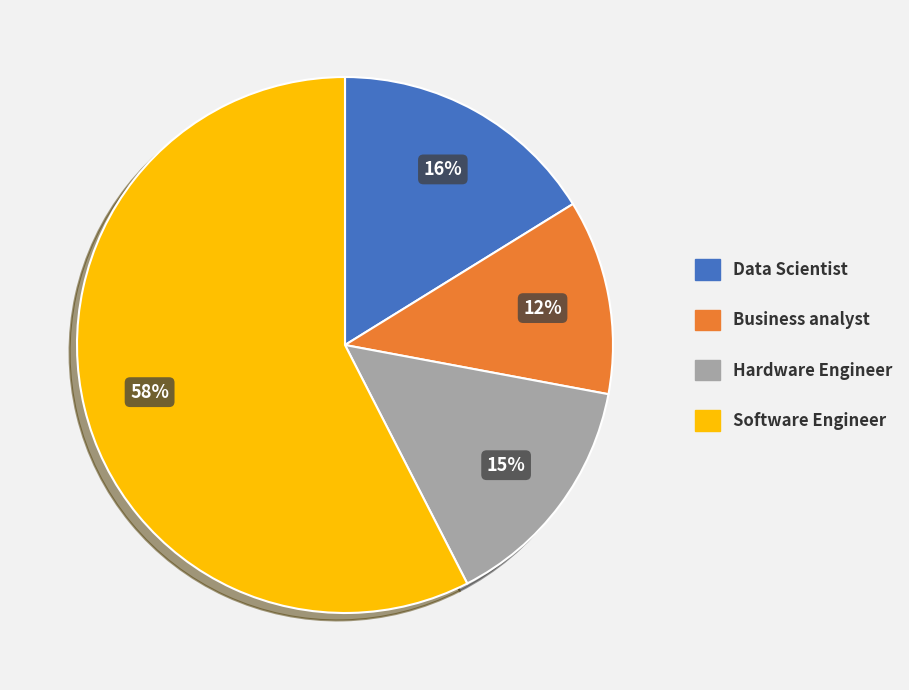

What is the ratio of the value at Hardware Engineer to the value at Software Engineer?

0.3